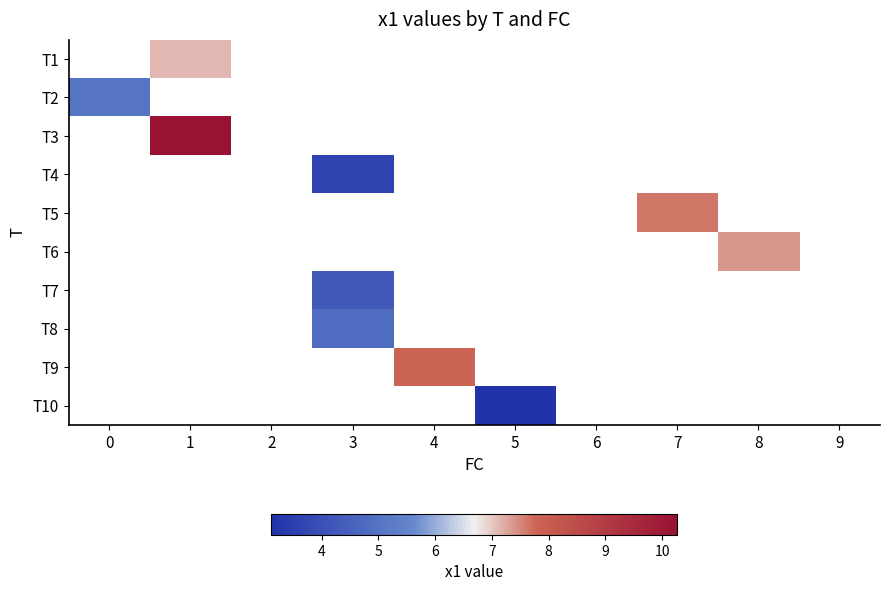

The value of row_1 at 0 is 8.8. True or false?

False